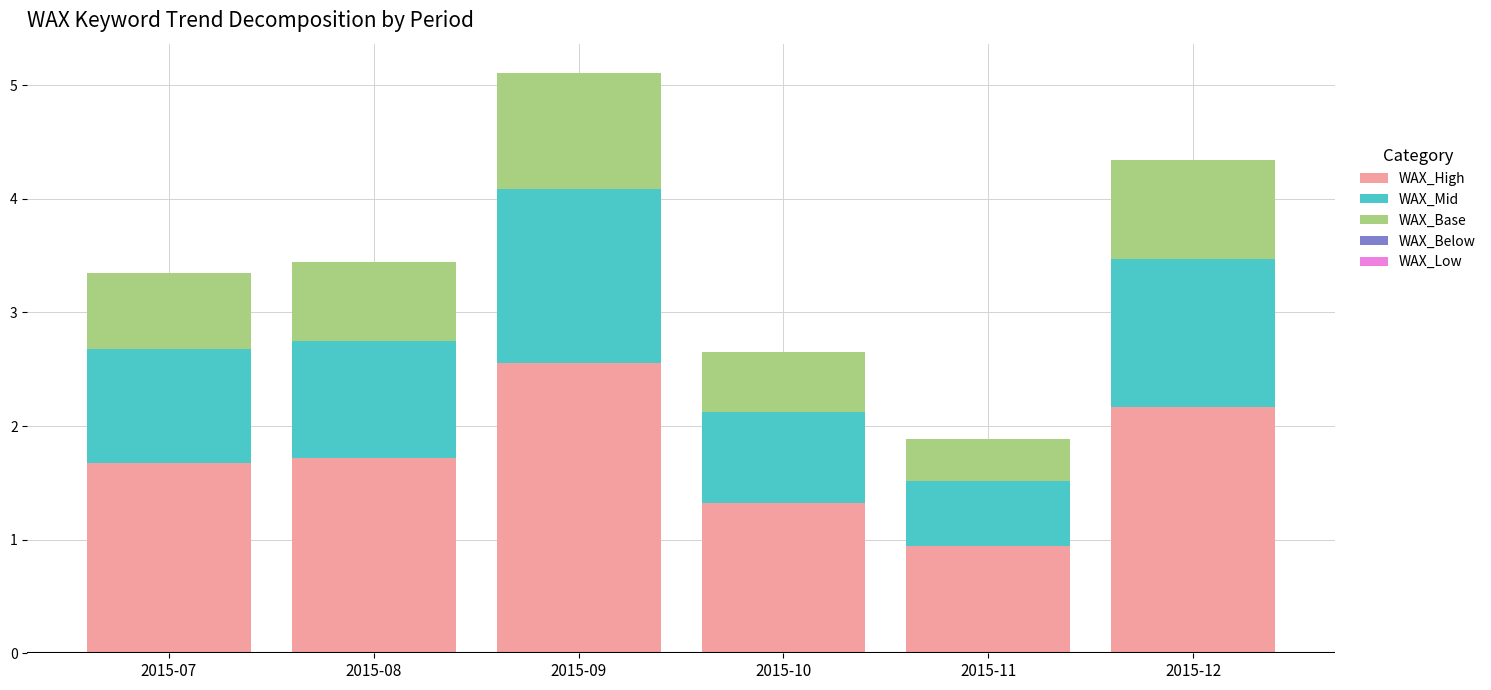

At which category is the sum across all series the highest?

2015-09